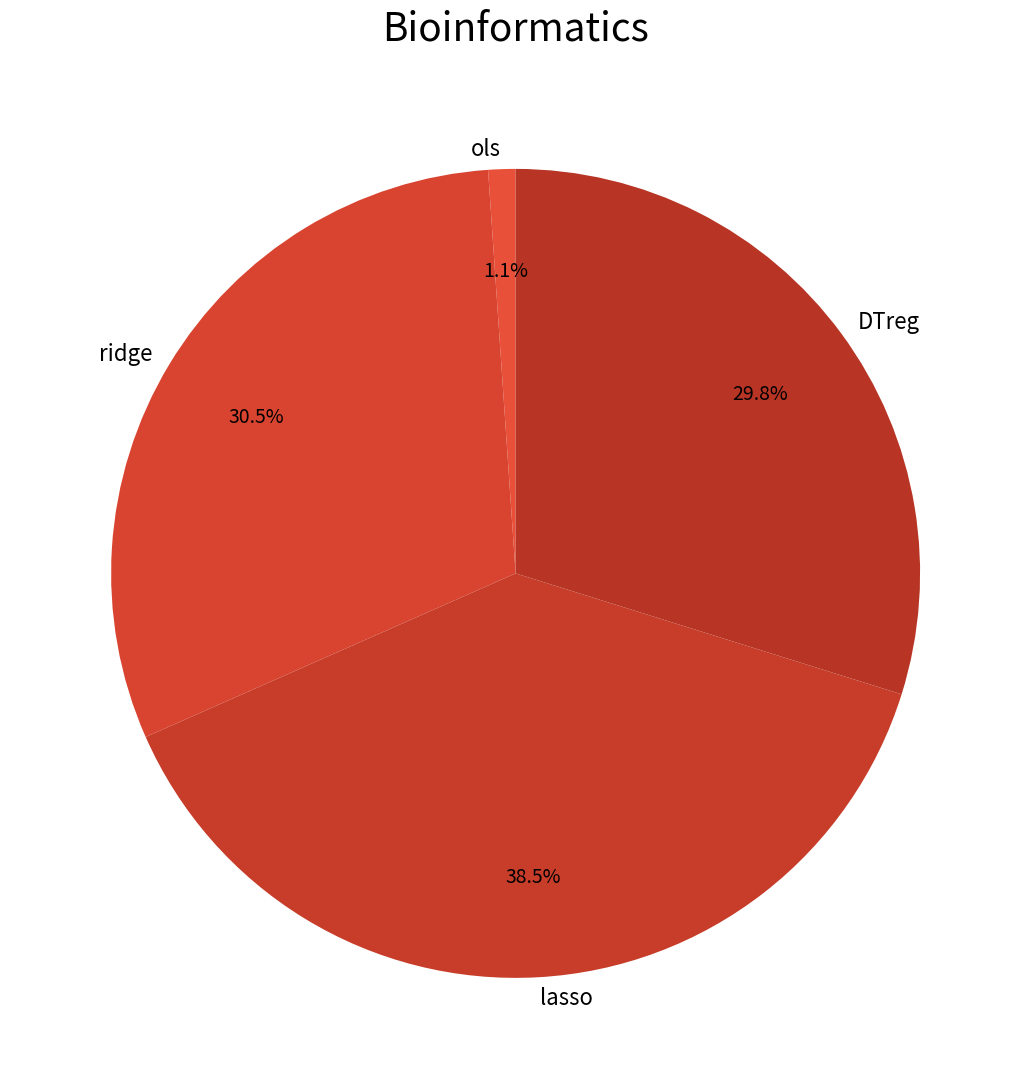

Which category has the biggest portion of the pie?

lasso